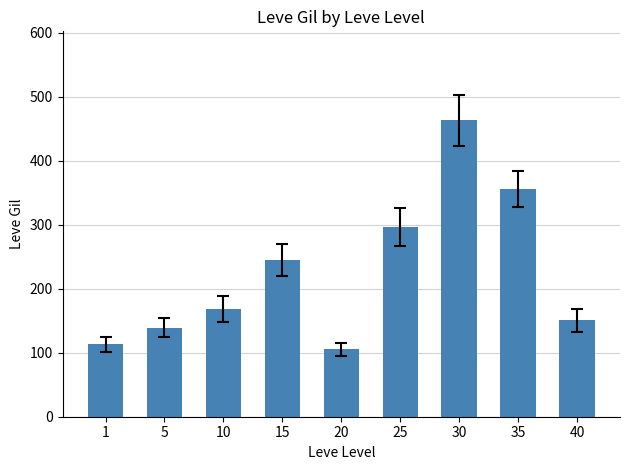

What is the smallest value displayed?

105